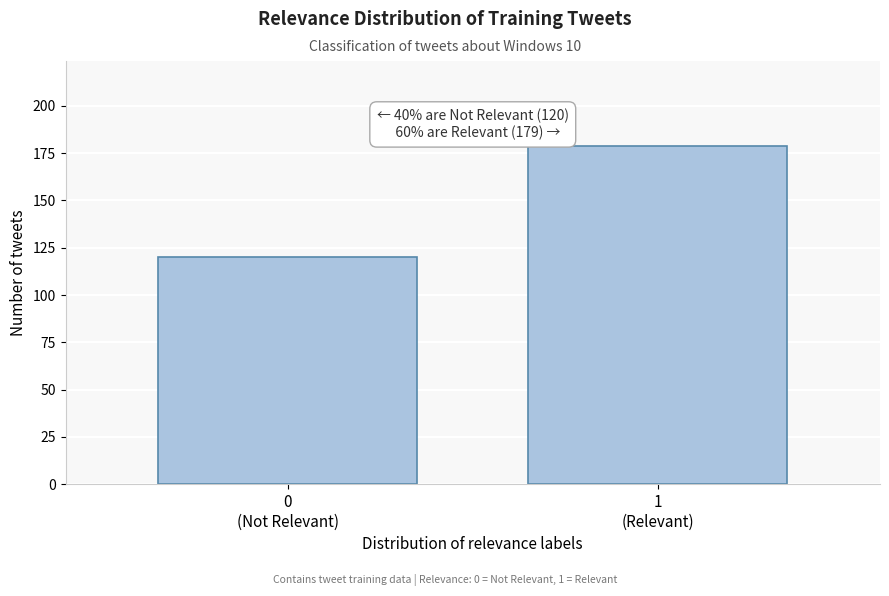

Reading left to right, transcribe all the data shown in this chart.

120	179